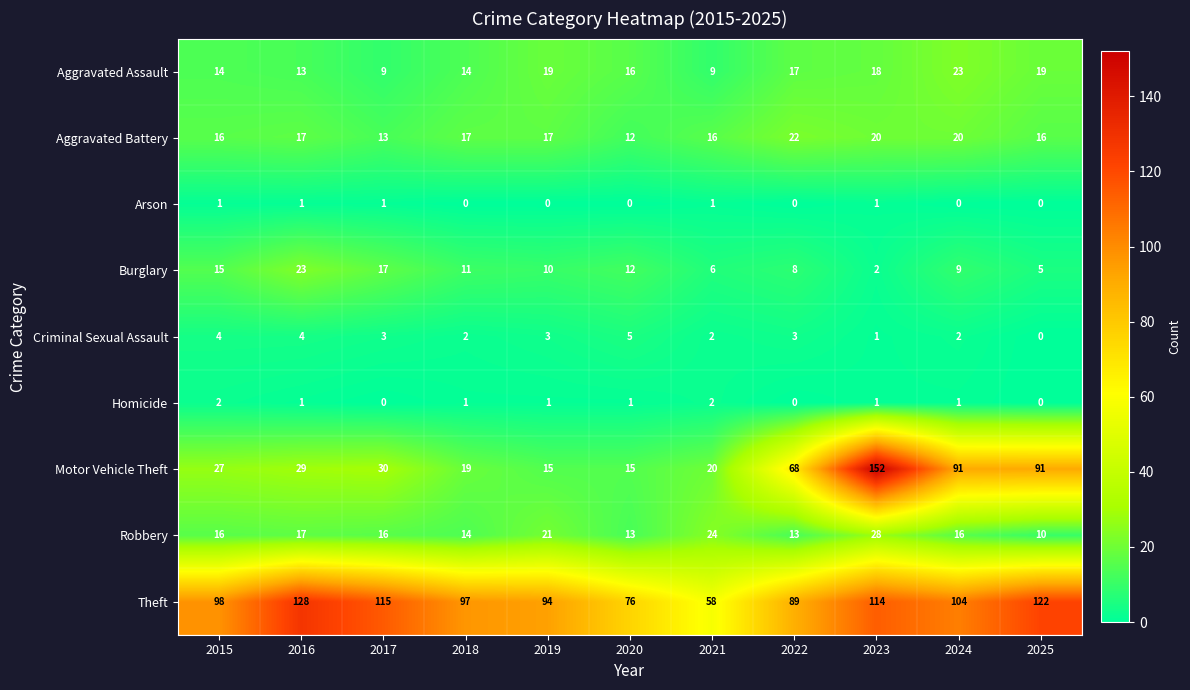

How many data points does each series have?

11